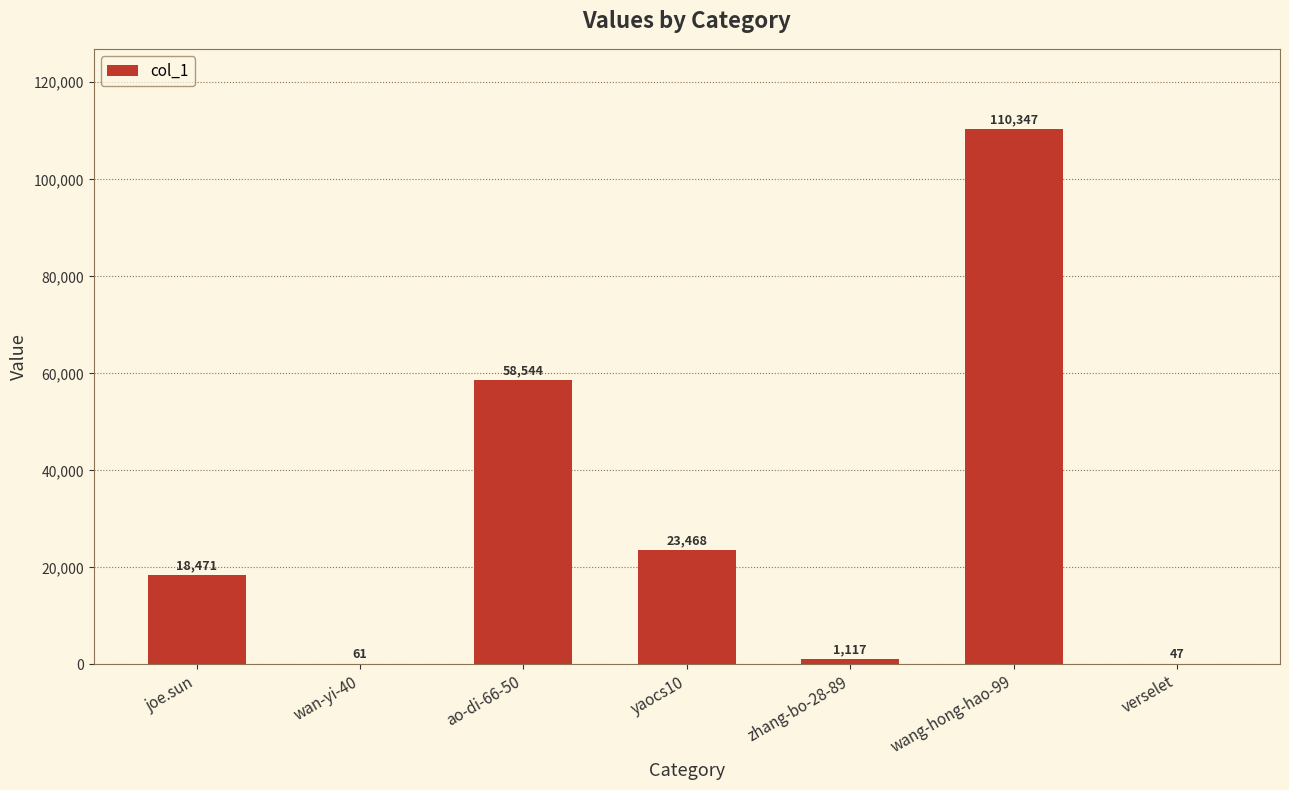

Reading right to left, extract all data points from this chart.

verselet=47	wang-hong-hao-99=110347	zhang-bo-28-89=1117	yaocs10=23468	ao-di-66-50=58544	wan-yi-40=61	joe.sun=18471